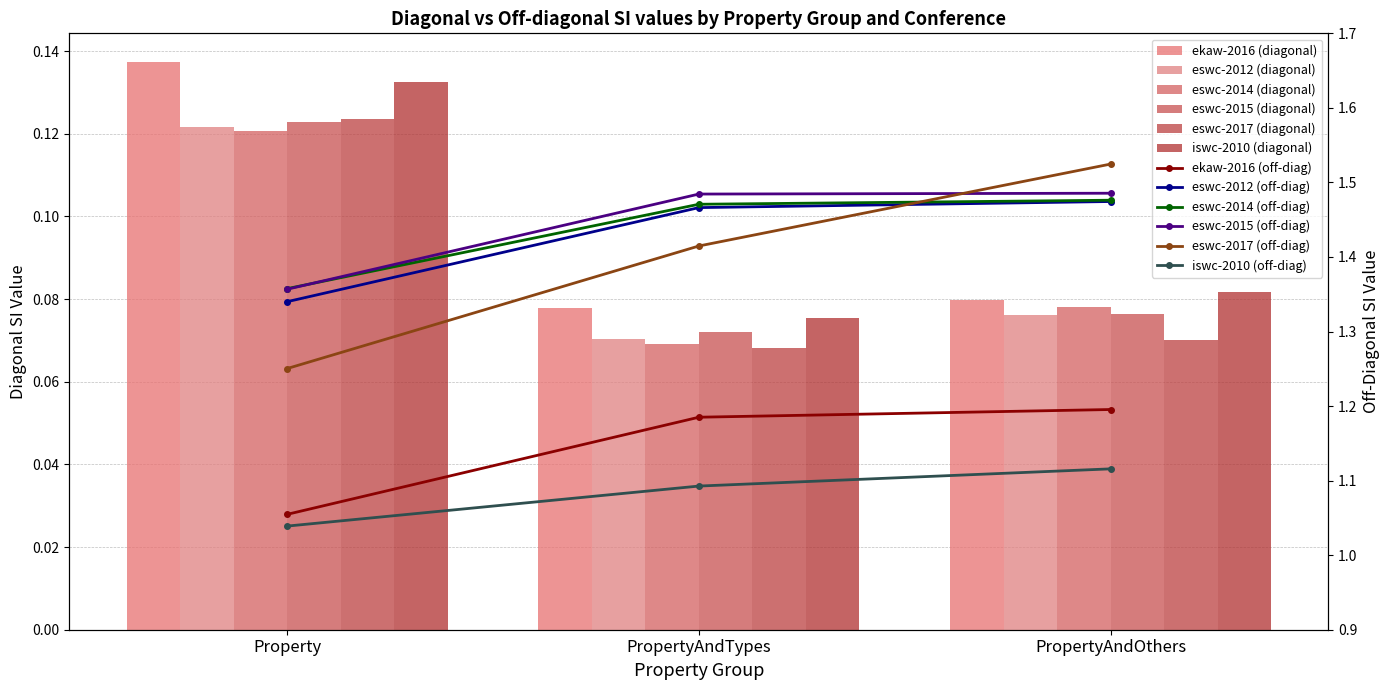

What is the sum of the eswc-2012 values at PropertyAndOthers and Property?

0.2